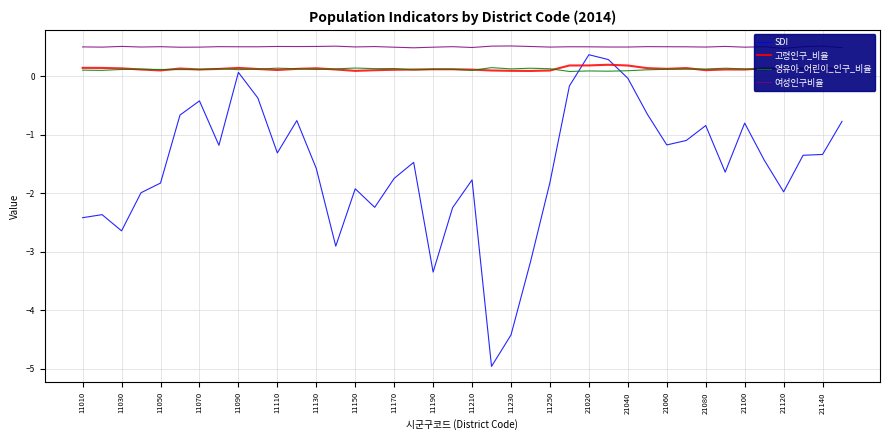

The SDI series shows -1.0 at 11190. True or false?

False